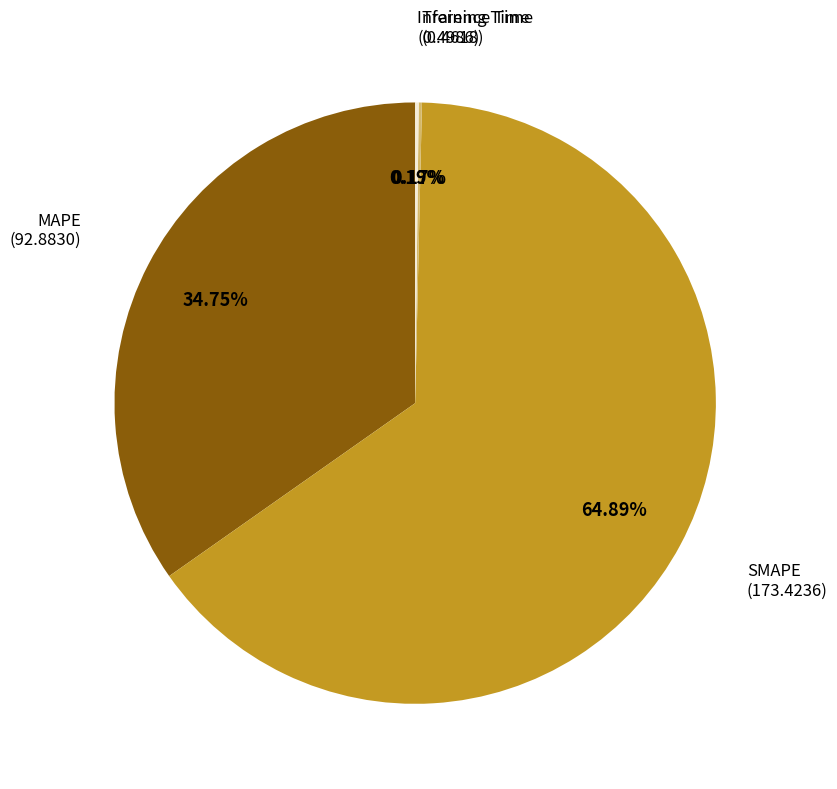

Is there any slice that represents more than half of the pie?

Yes